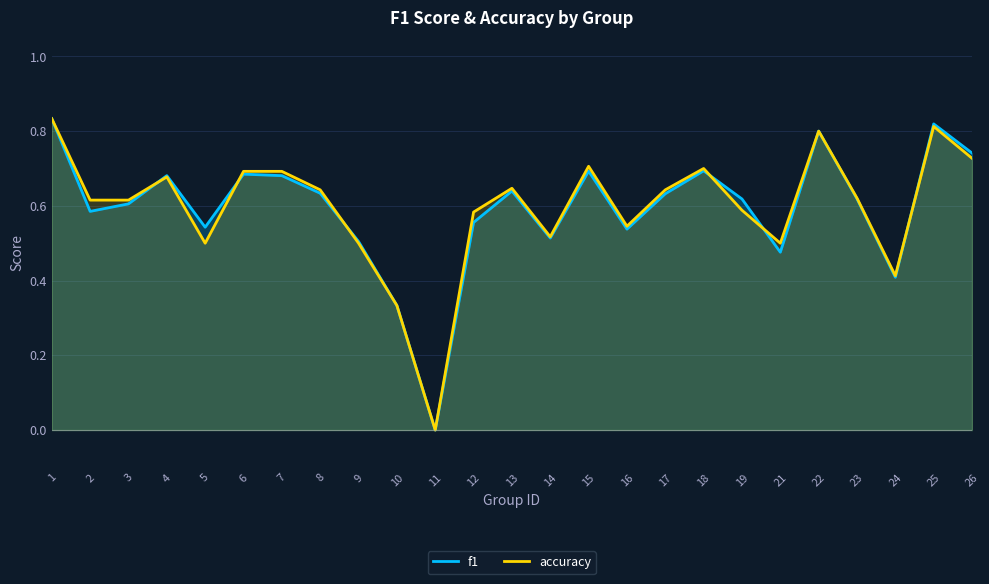

Which series has the largest total across all categories?

accuracy